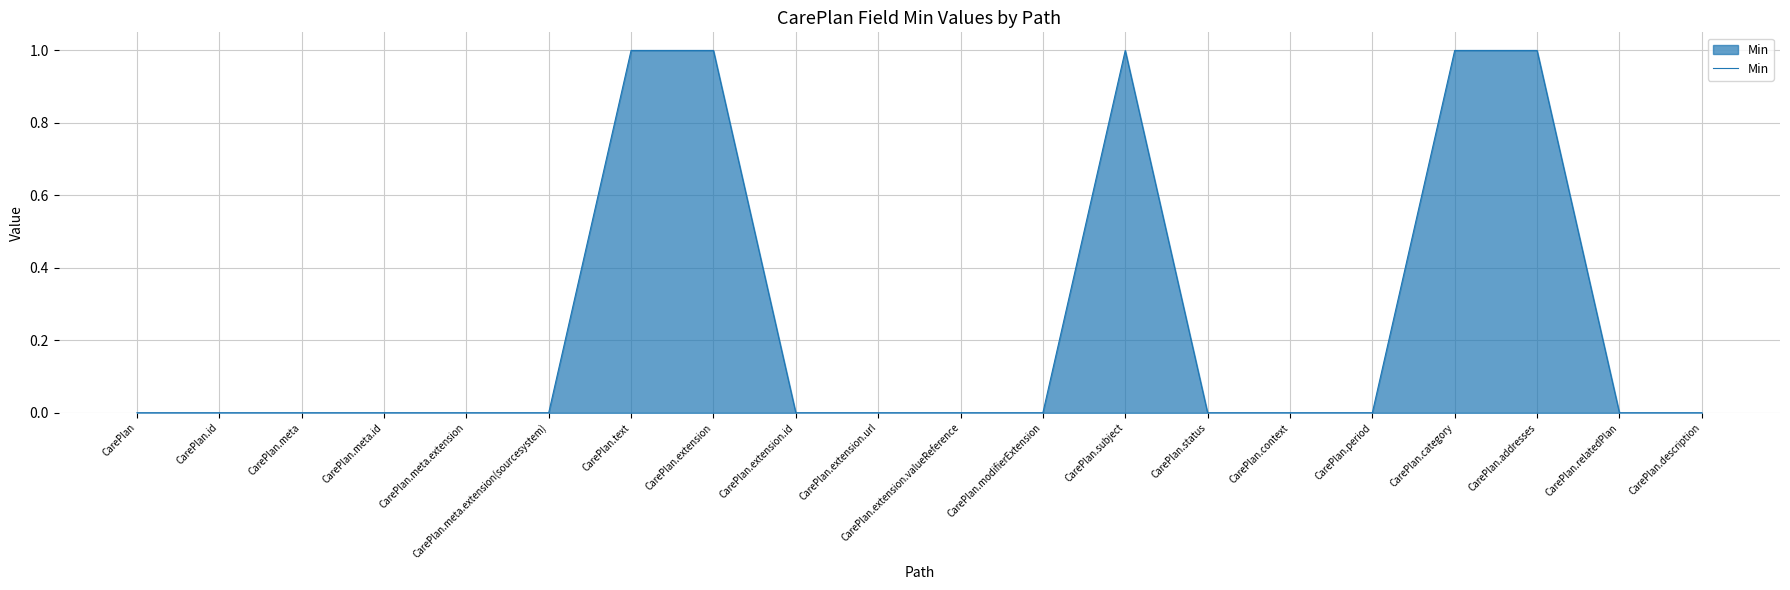

The value at CarePlan.context is 0. True or false?

True